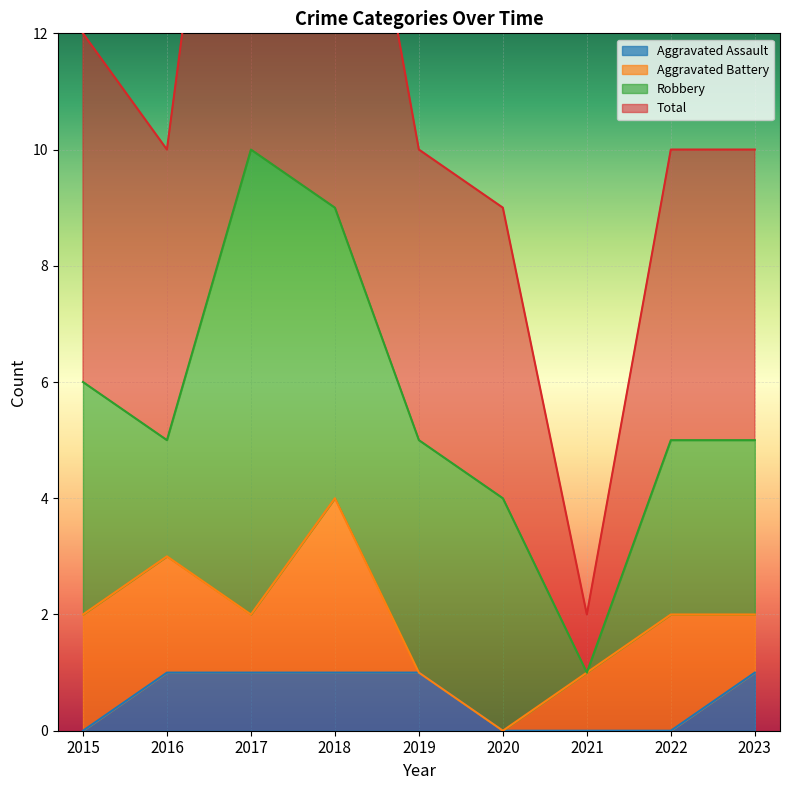

True or false: Aggravated Assault has a value of 0 at 2021.

True